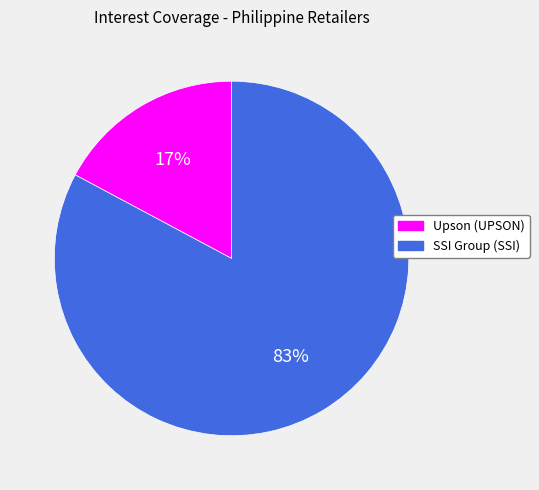

To the nearest percent, what is the average slice percentage?

50%